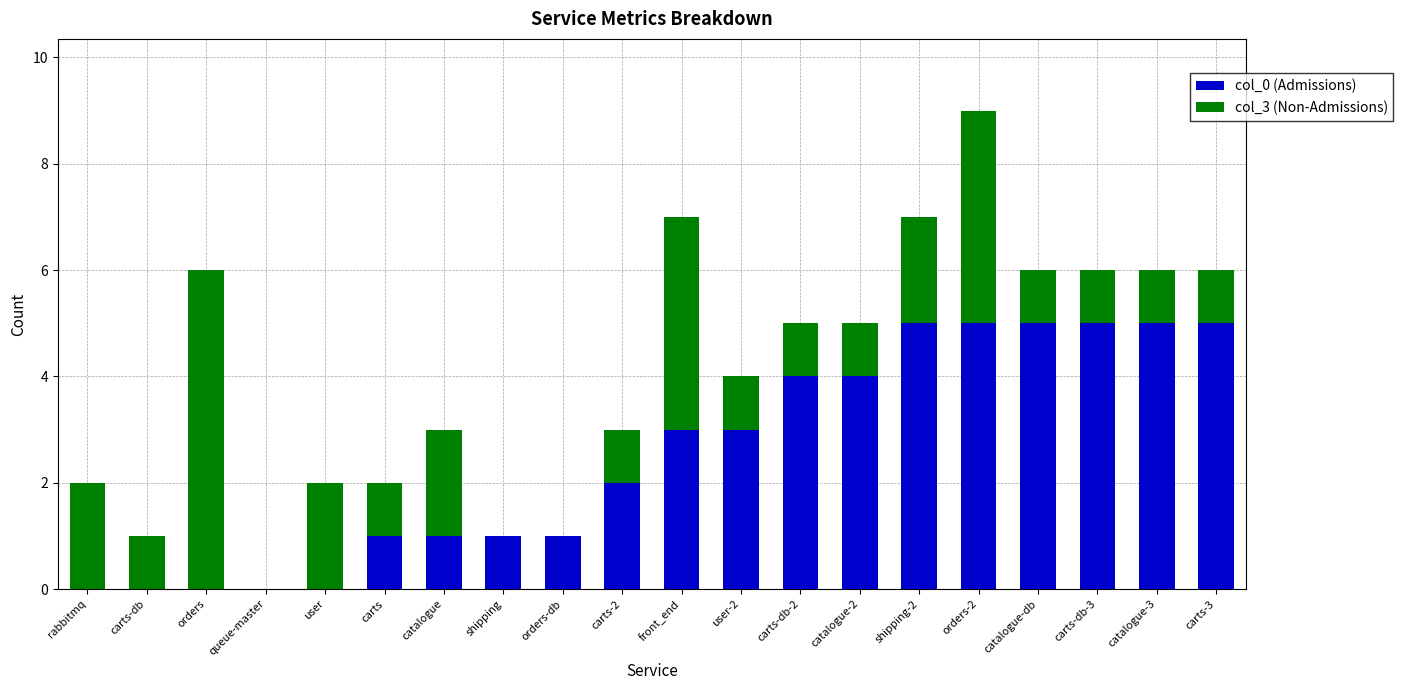

The value of col_0 (Admissions) at catalogue-db is 5. True or false?

True